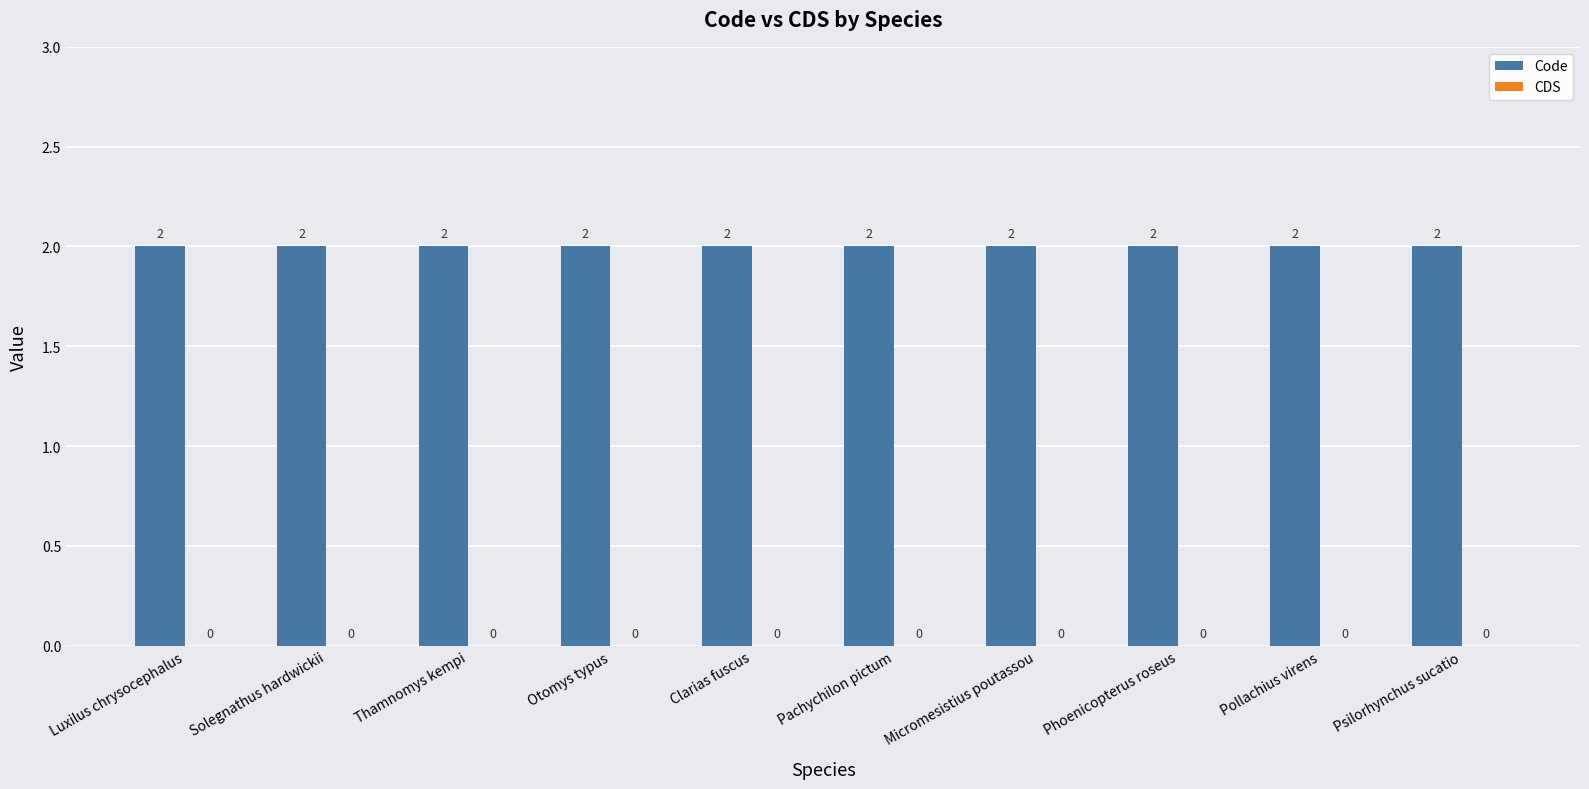

Rank the series at Phoenicopterus roseus from highest to lowest value.

Code, CDS